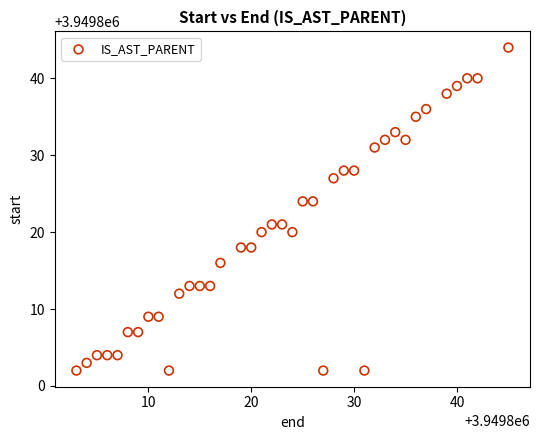

What is the range of X values (max minus min)?

42